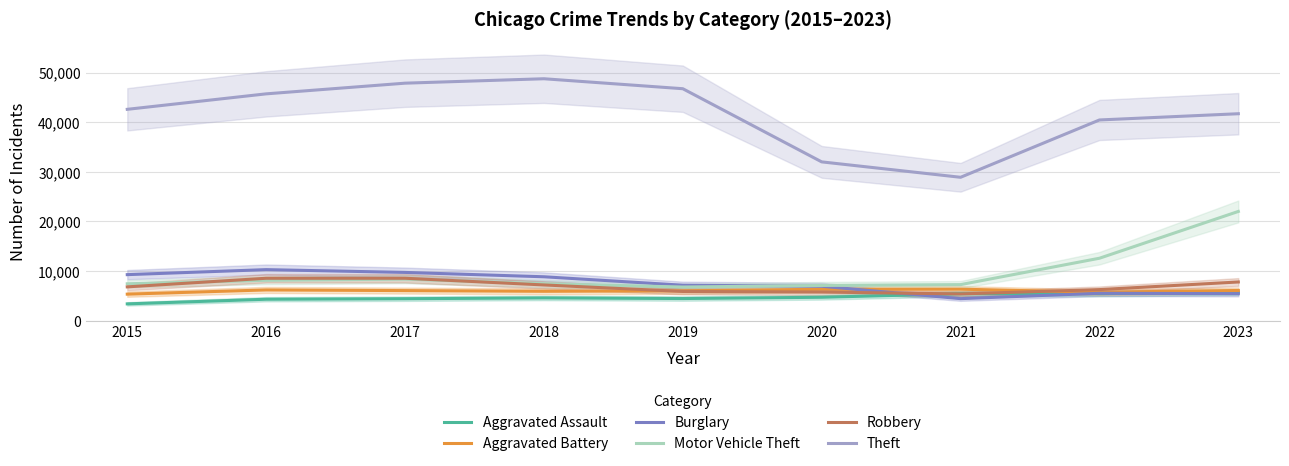

Is this an area chart (filled region under the line)?

No